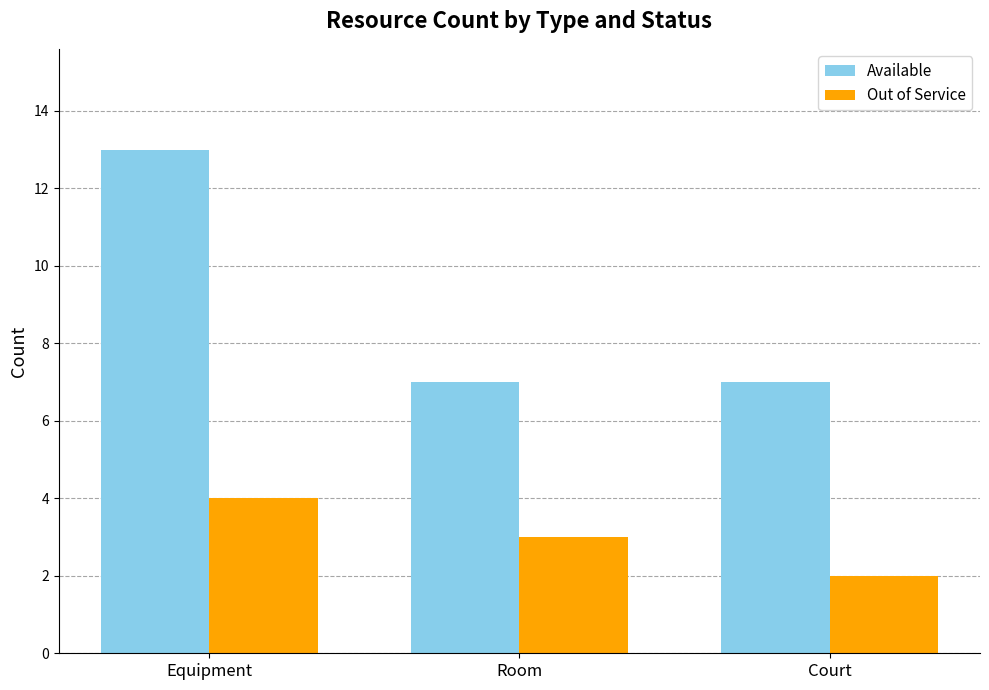

How many categories are shown in the chart?

3